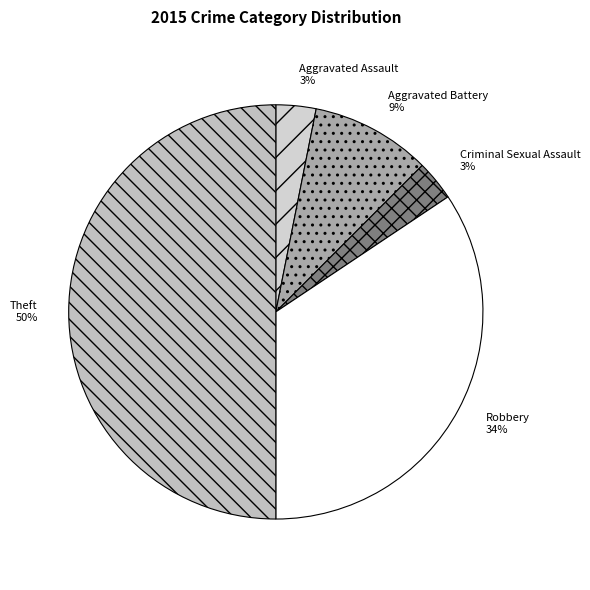

Count the number of slices in the pie.

5